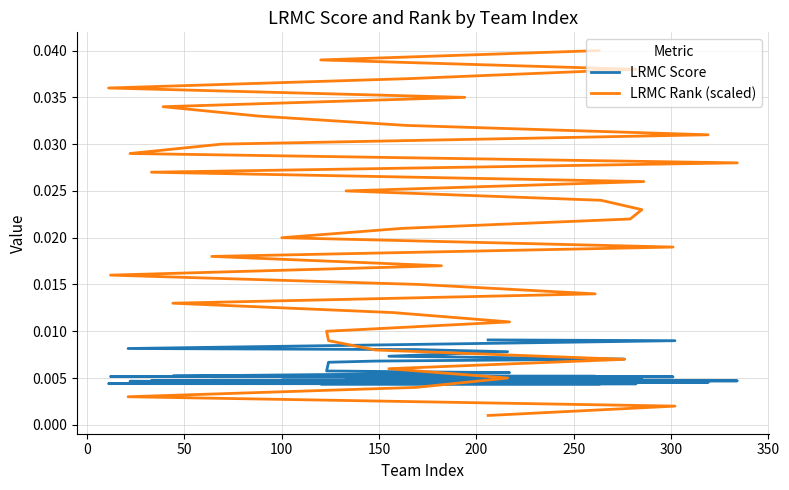

Is the value of LRMC Rank (scaled) at 50 greater than the value of LRMC Score at 34?

No